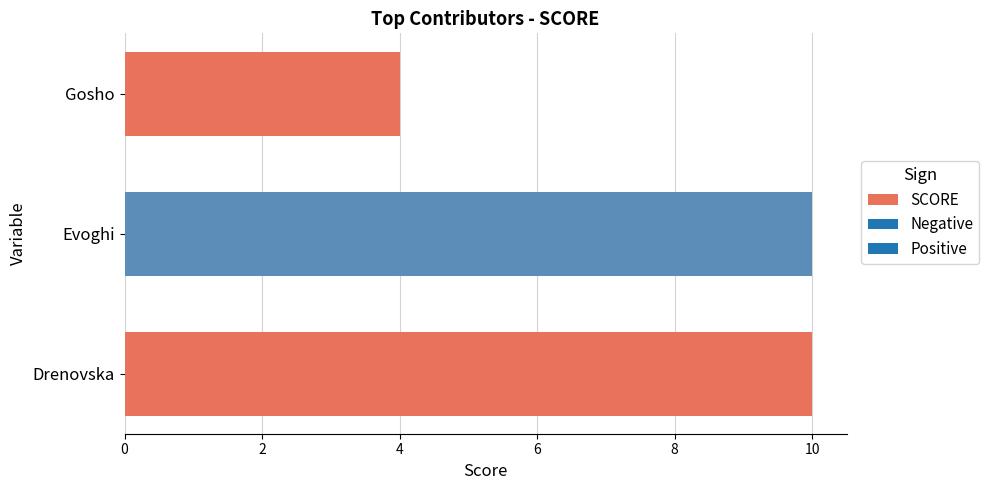

What is the minimum value shown in the chart?

4